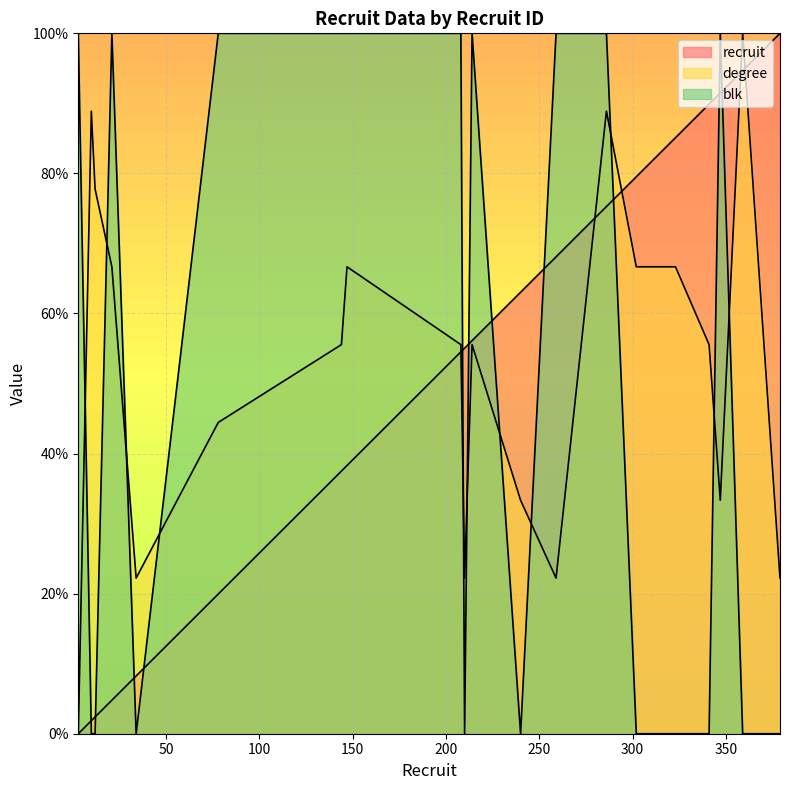

Where is the first local minimum for degree?

34